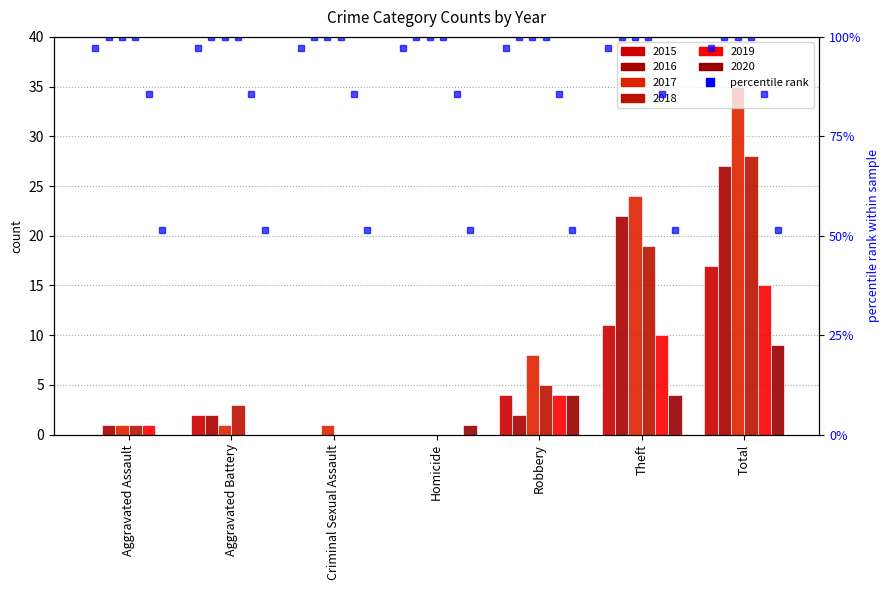

Which has a higher value, Robbery or Criminal Sexual Assault?

Robbery